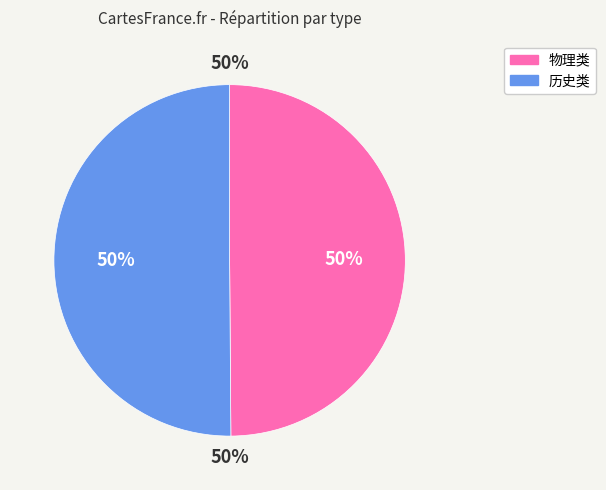

Count the number of slices in the pie.

2